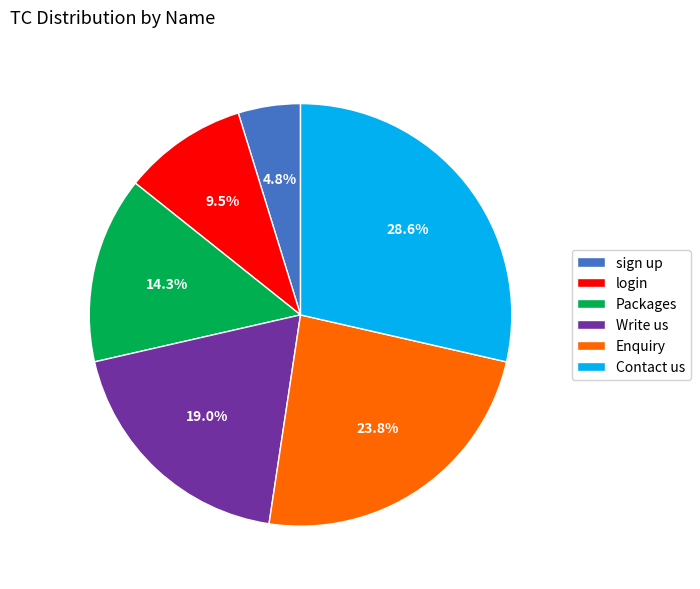

Rank the categories by value from highest to lowest.

Contact us, Enquiry, Write us, Packages, login, sign up